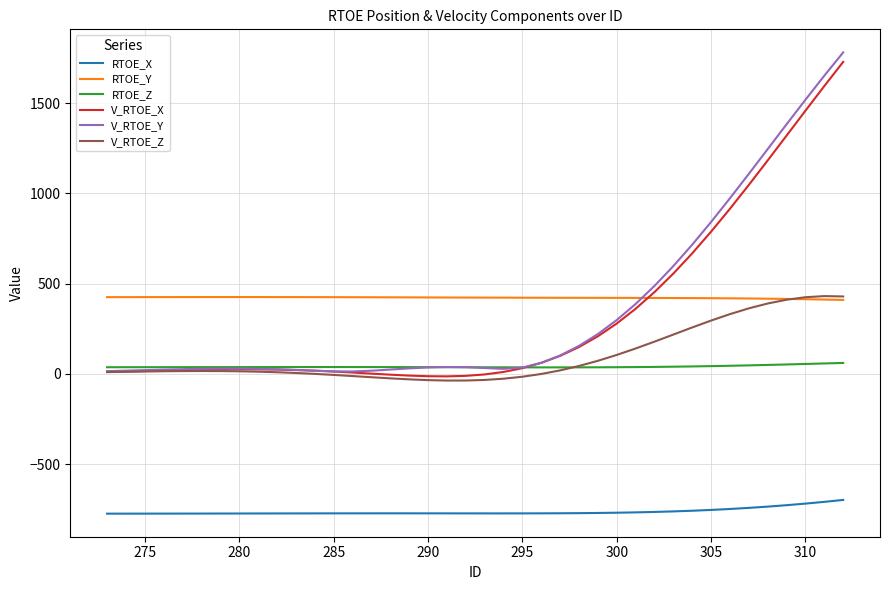

Count the number of categories in the chart.

40